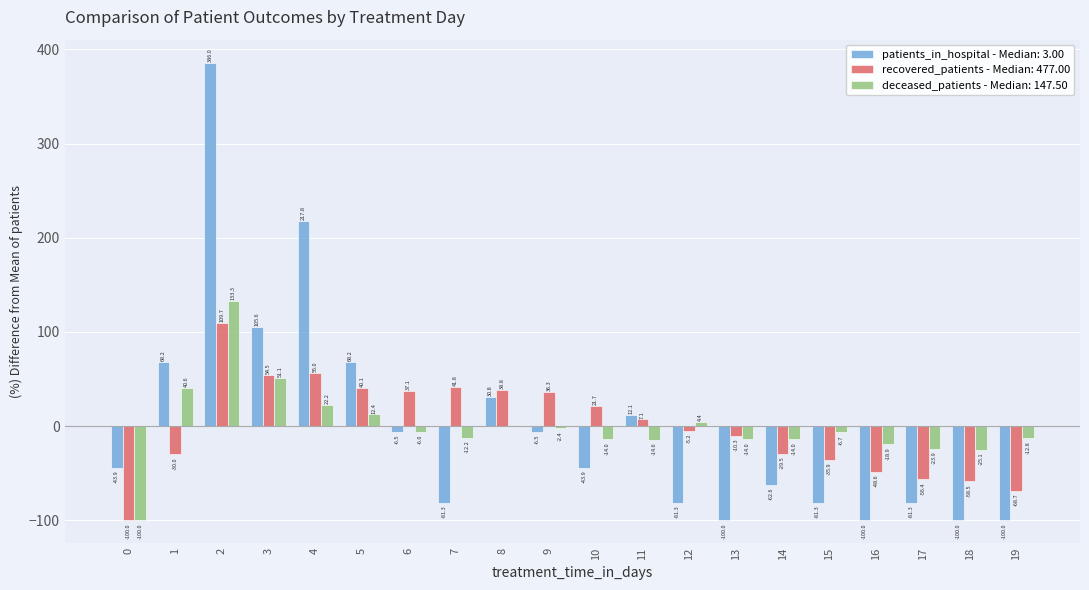

What is the total value across all series at 2?

629.0